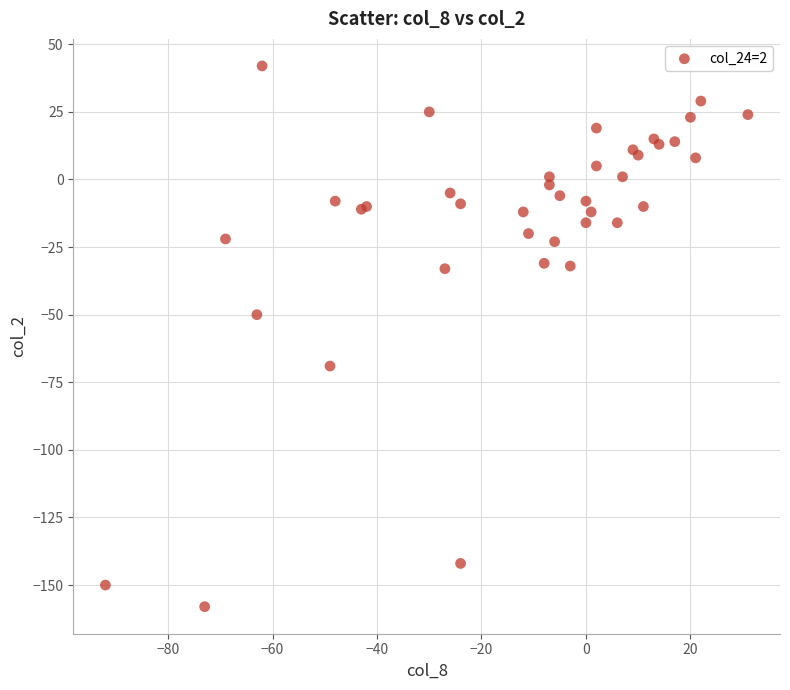

What Y value in the scatter plot is closest to -58?

-50